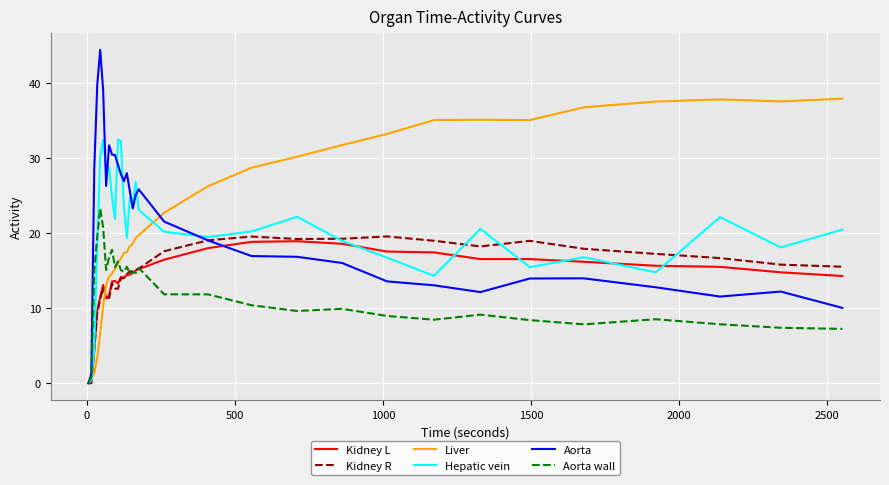

What is the maximum value shown in the chart?

44.4